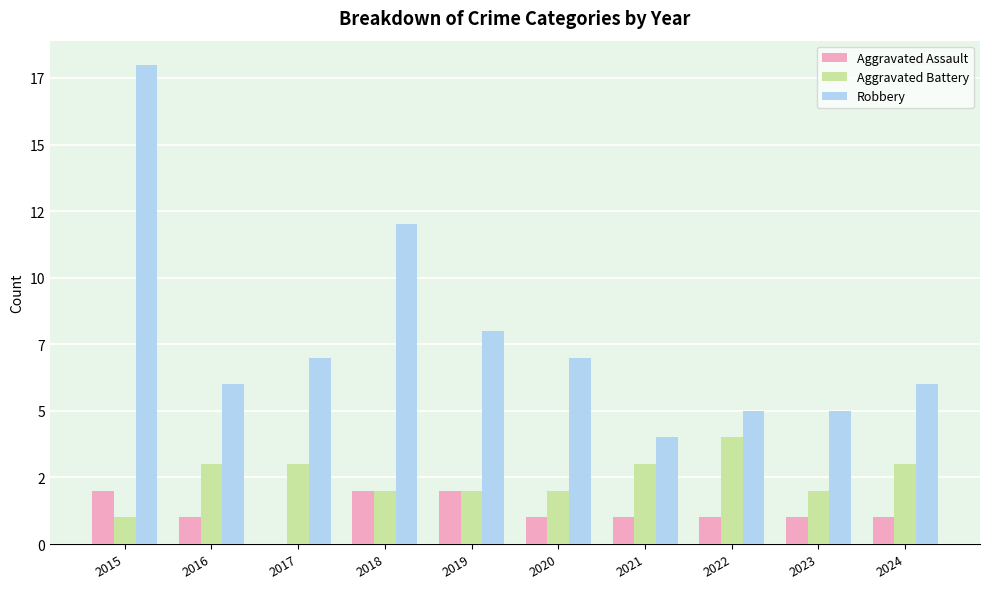

Rank the series by their average value, from lowest to highest.

Aggravated Assault, Aggravated Battery, Robbery